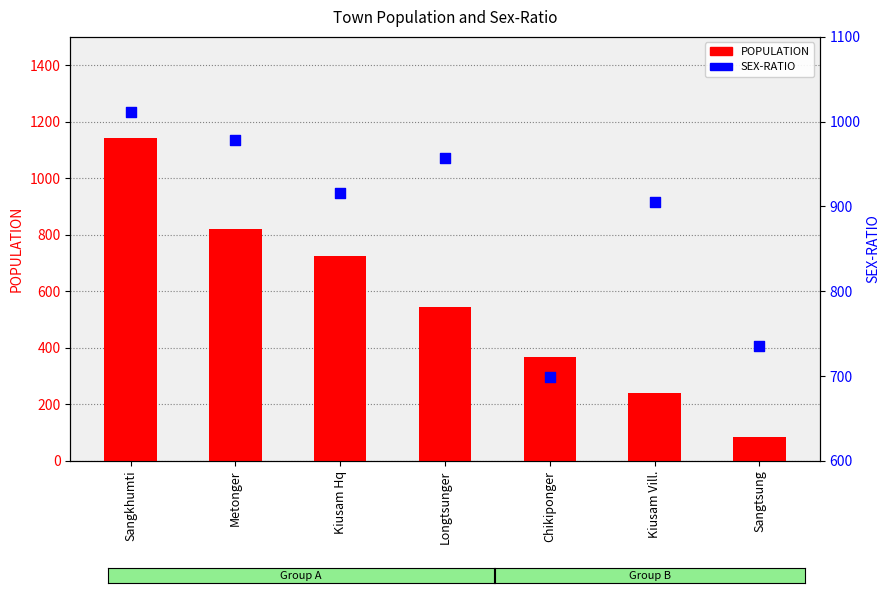

Which series reaches the minimum Y coordinate?

POPULATION